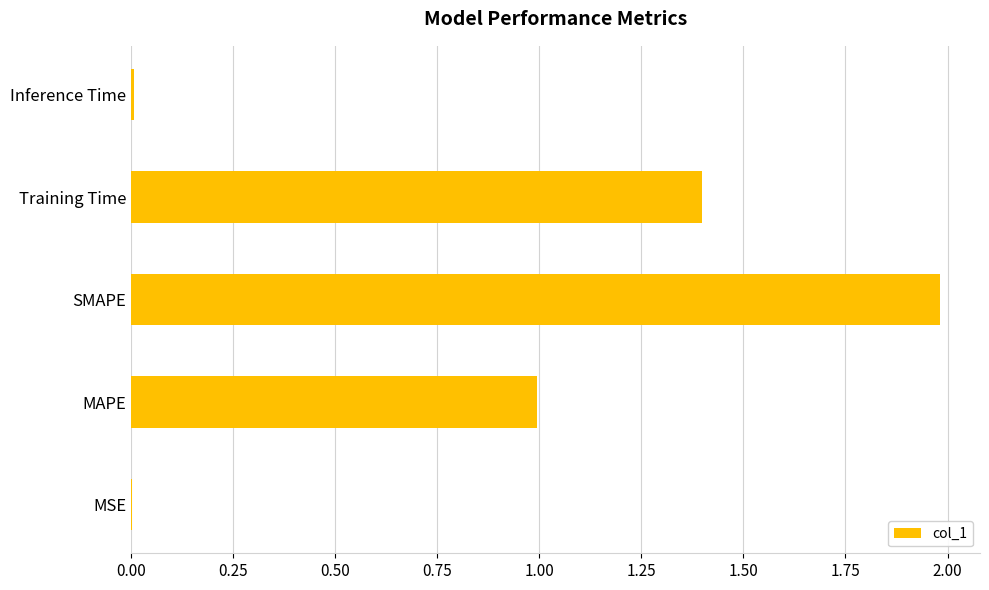

Between MSE and MAPE, which is larger?

MAPE